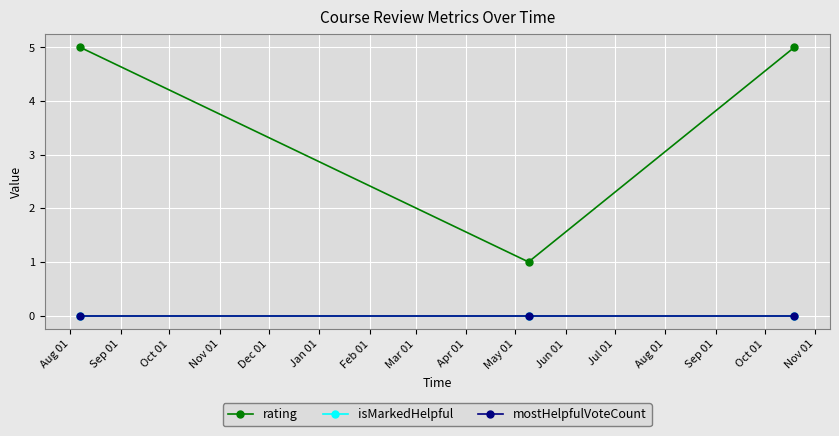

Is this an area chart (filled region under the line)?

No